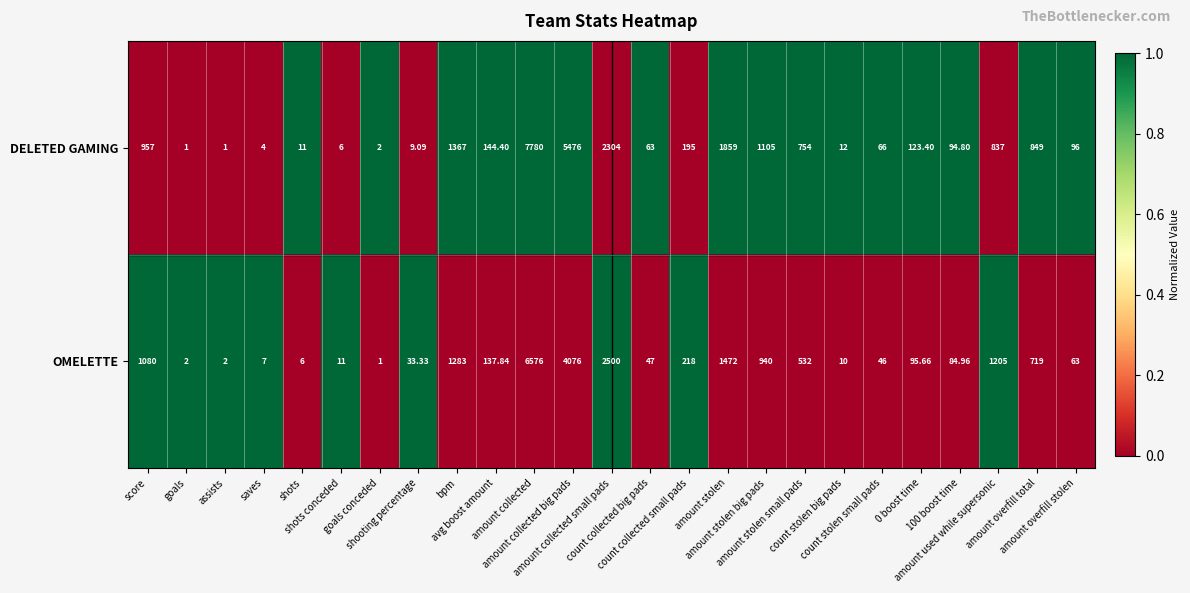

Which series has the largest total across all categories?

DELETED GAMING